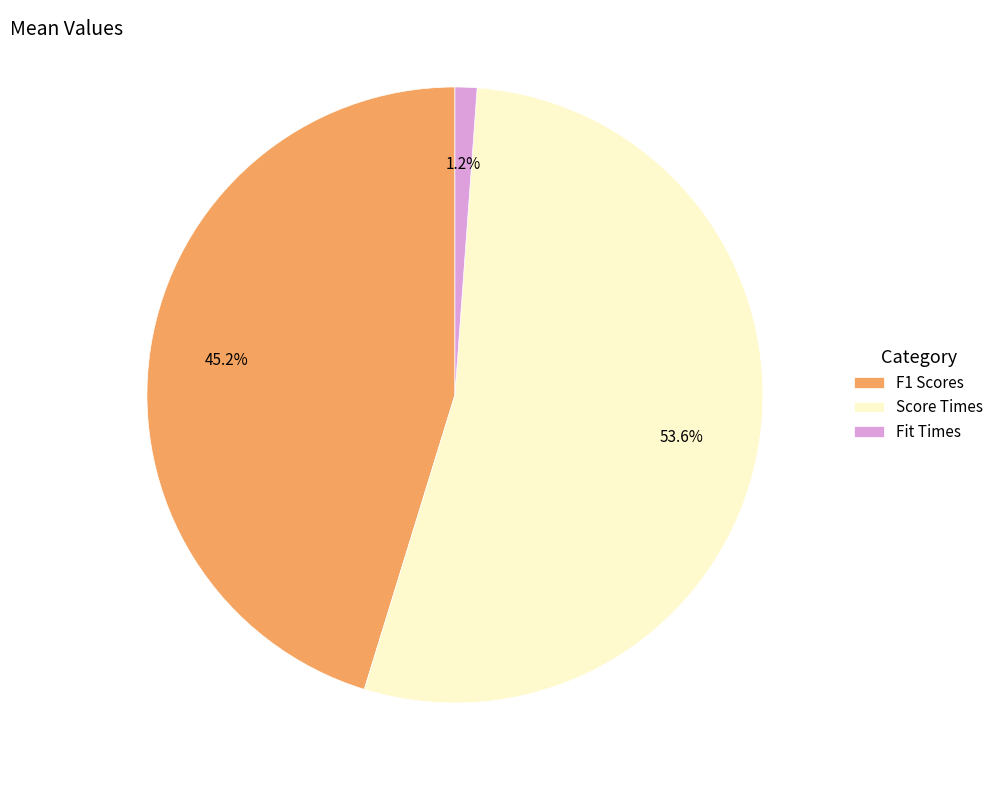

How many slices are in this pie chart?

3